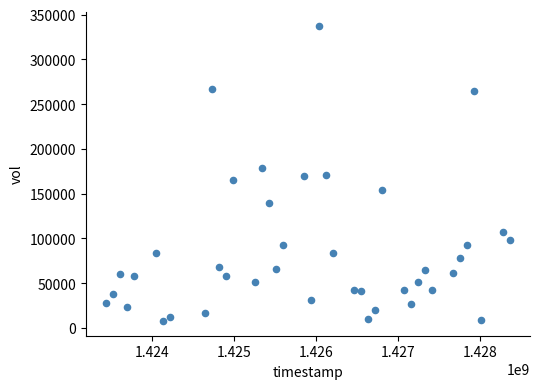

What is the range of X values (max minus min)?

4924800